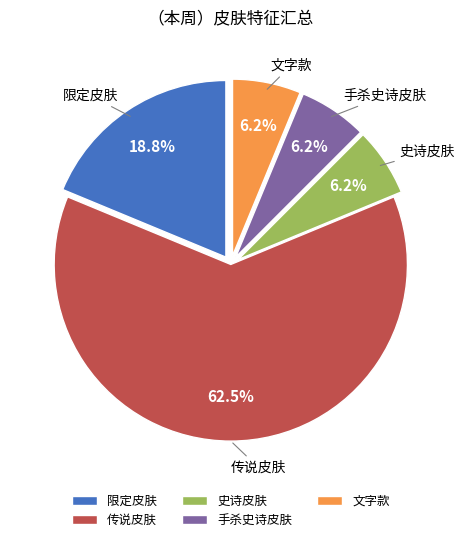

How many segments does this pie chart have?

5